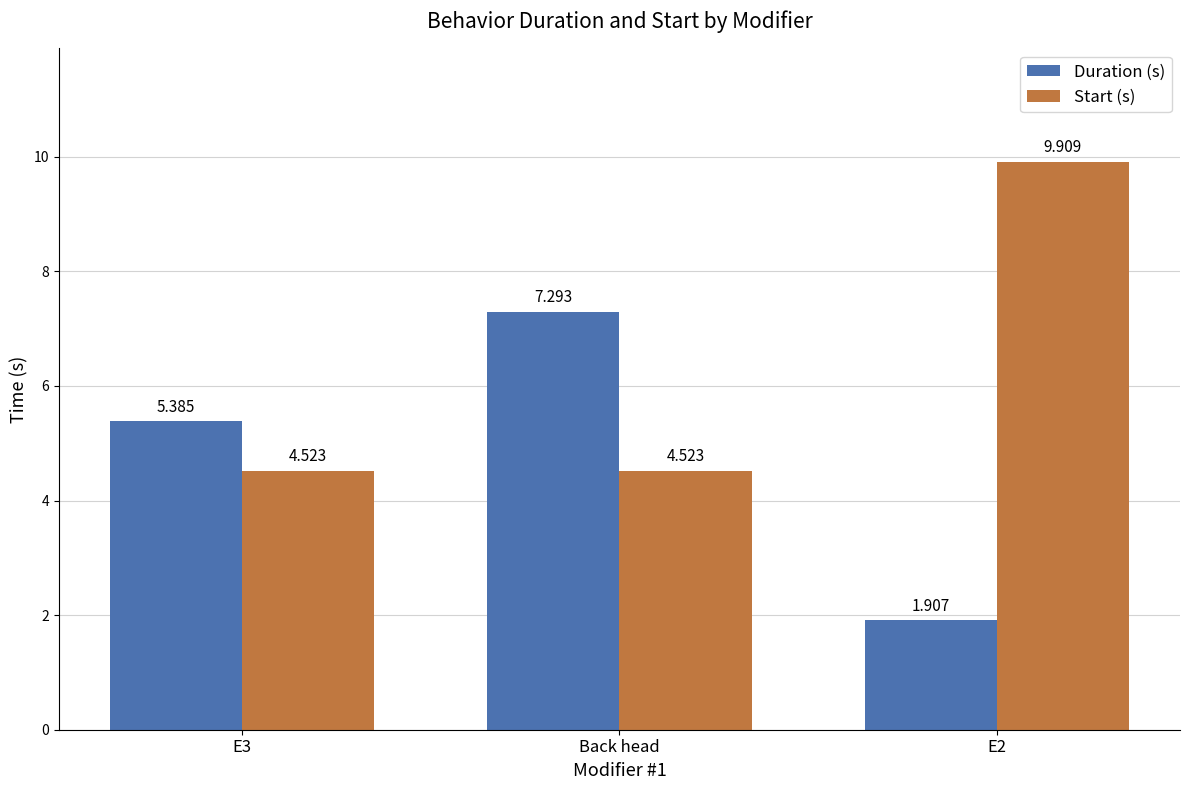

Which series changed the most between E3 and Back head?

Duration (s)